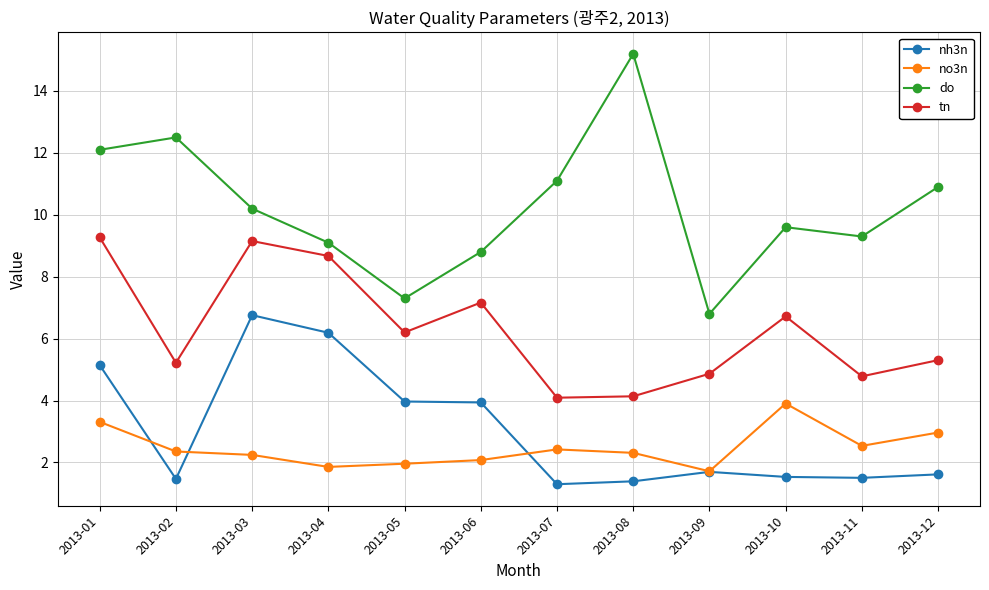

True or false: do and nh3n intersect in this chart.

False